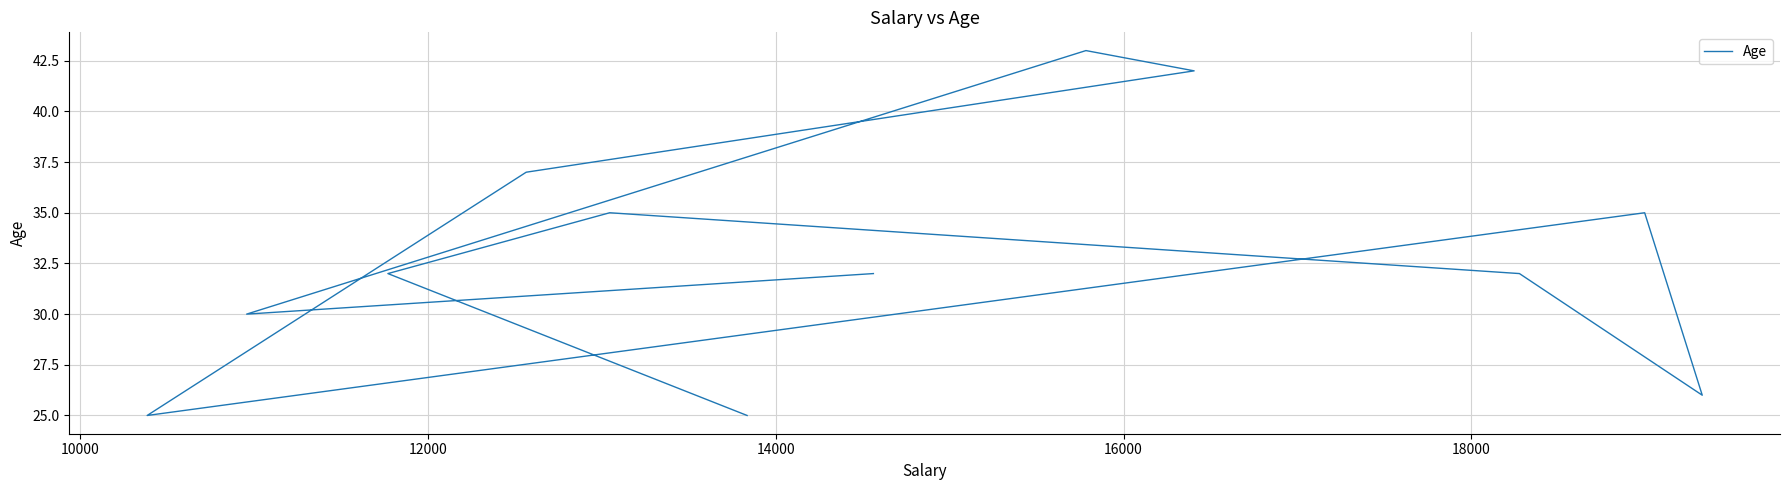

How many points are higher than both their immediate neighbors (excluding endpoints)?

3